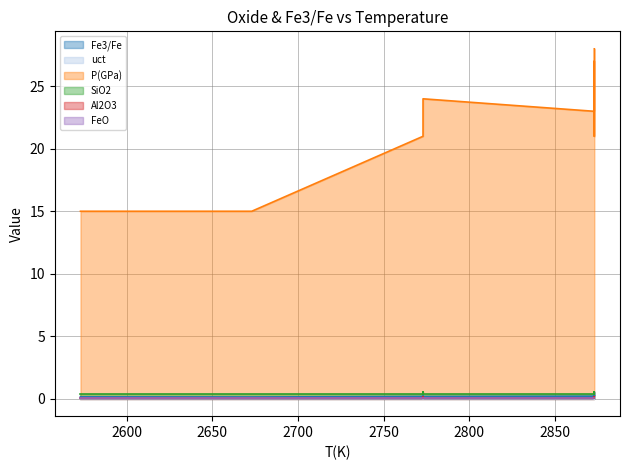

What is the sum of all FeO values?

0.7